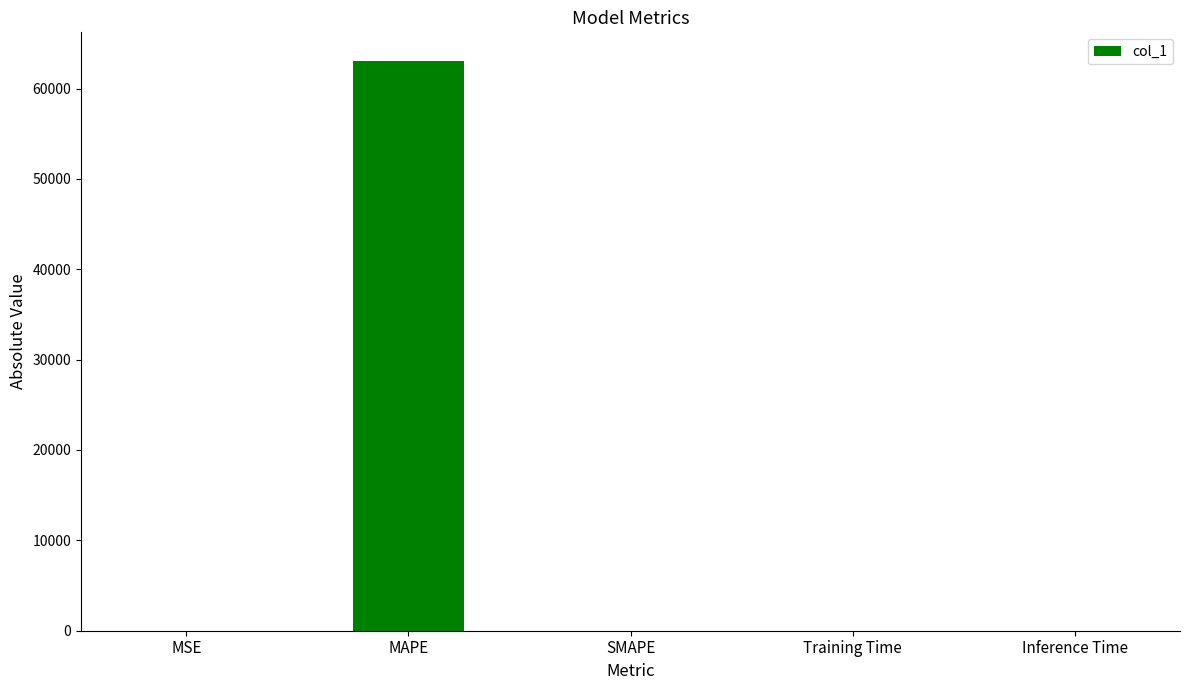

At which category does the chart reach its peak across all series?

MAPE